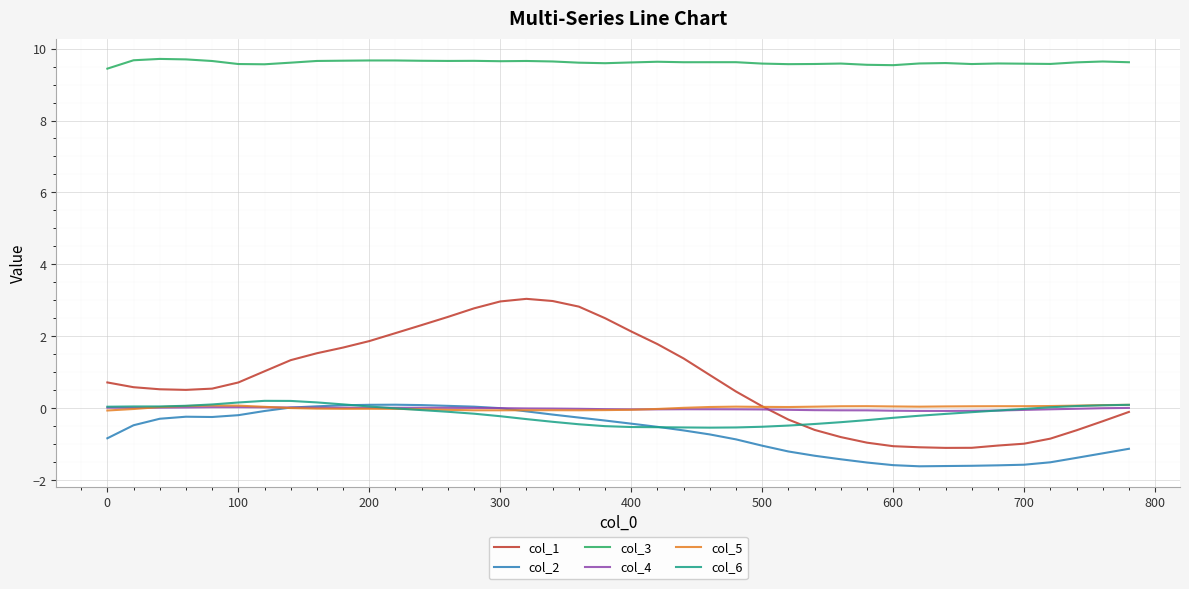

What is the minimum value for col_3?

9.4